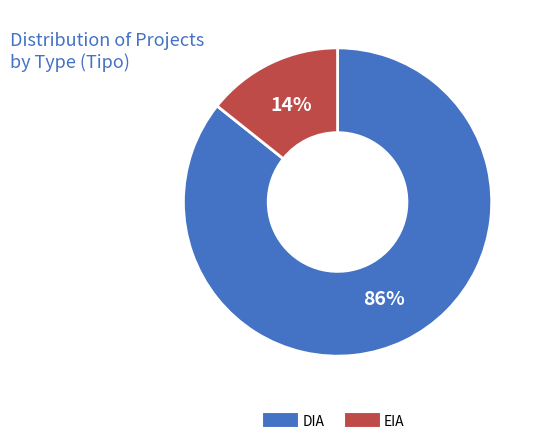

What is the smallest slice in the pie chart?

EIA